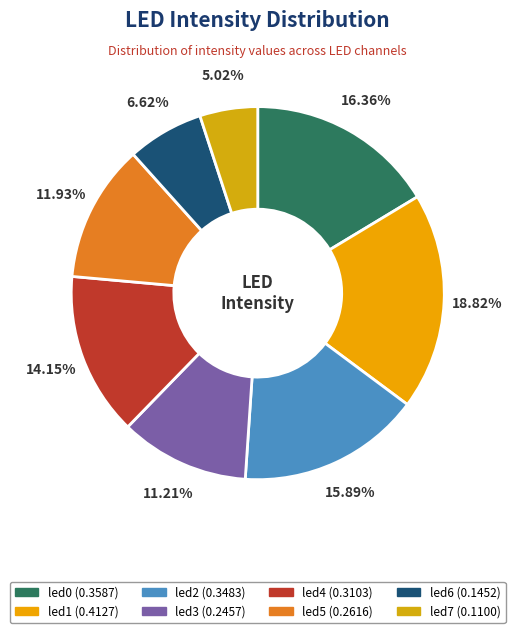

Which slice is the largest?

led1